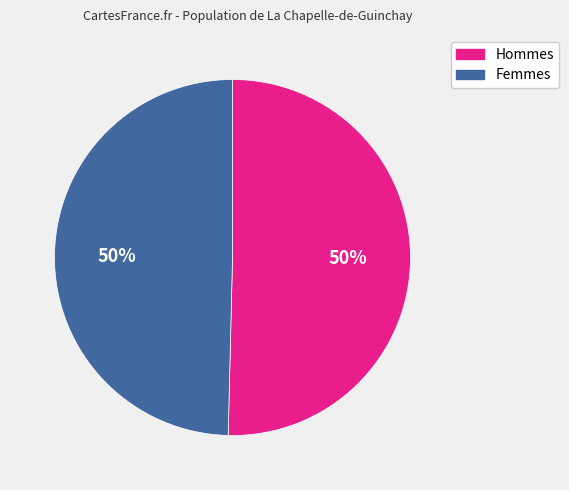

To the nearest percent, what is the average slice percentage?

50%